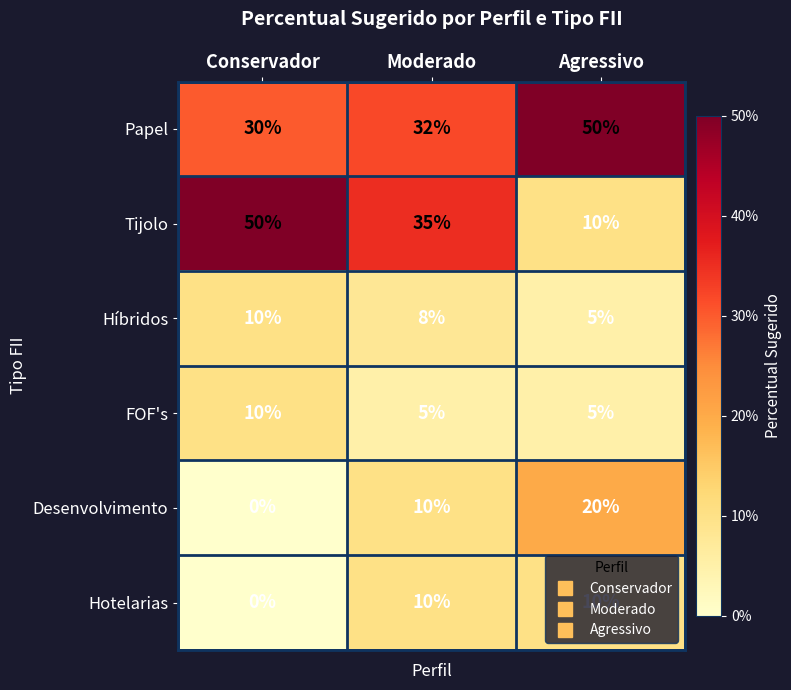

Where is Papel nearest to the value 40?

Moderado